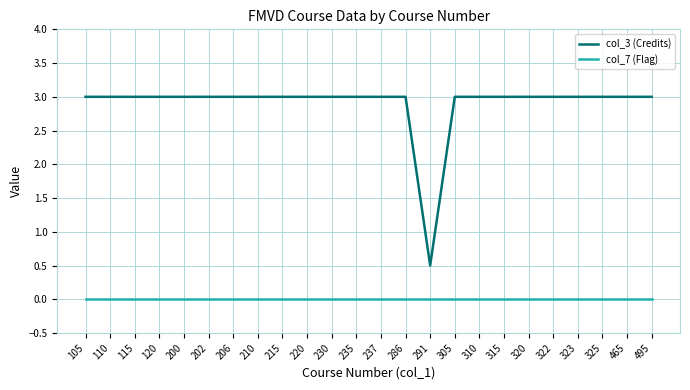

What is the sum of all col_3 (Credits) values?

69.5